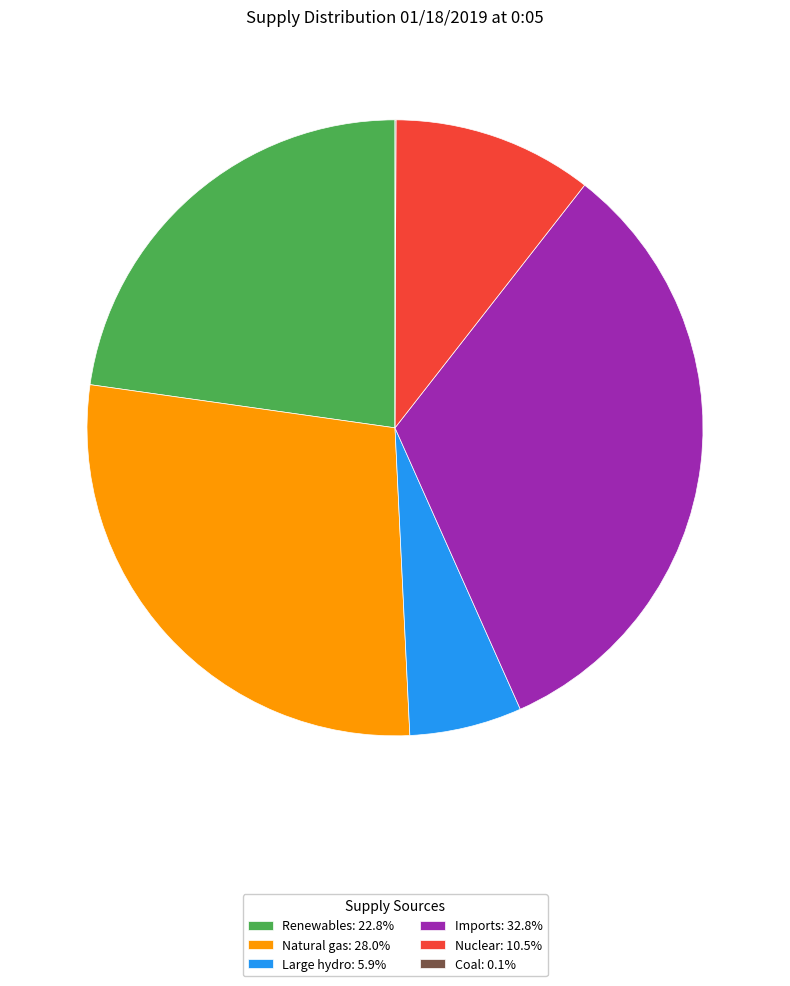

Does Nuclear: 10.5% account for over 50% of the chart?

No